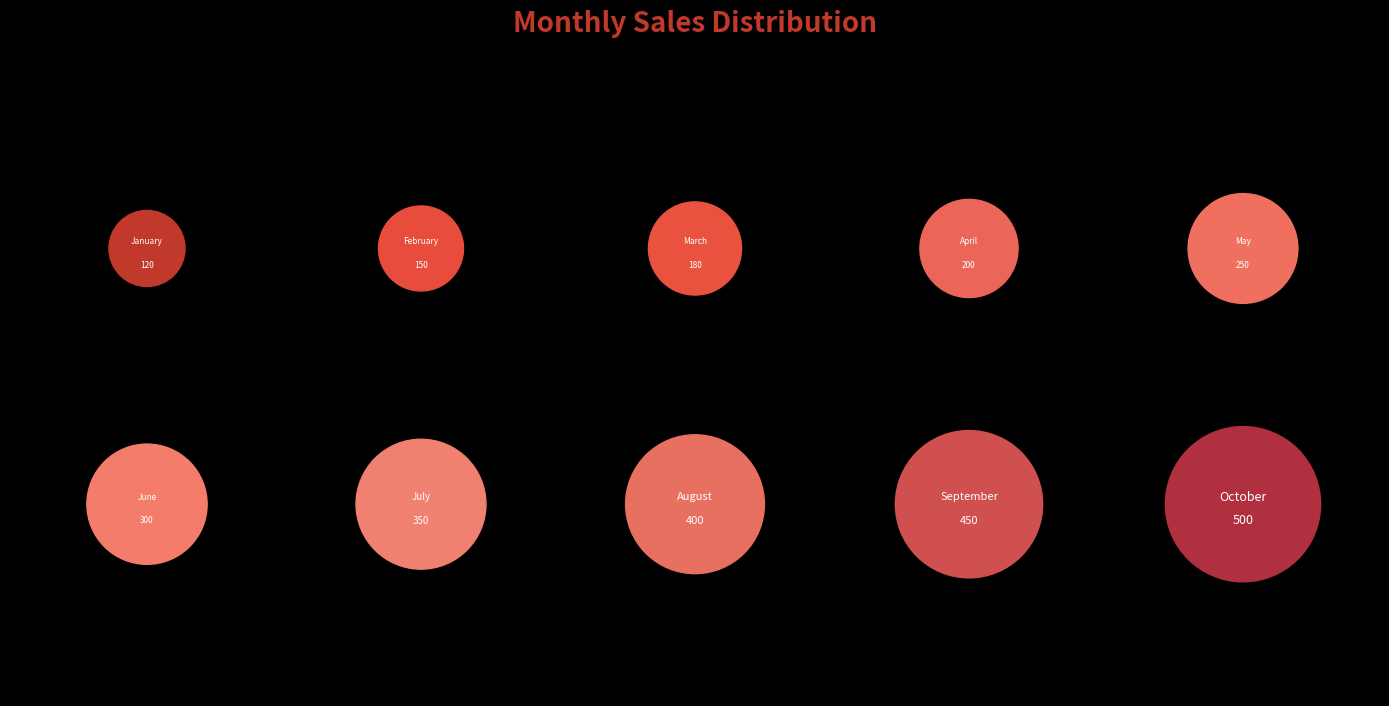

Approximately how many times larger is the value at September compared to March?

2.5